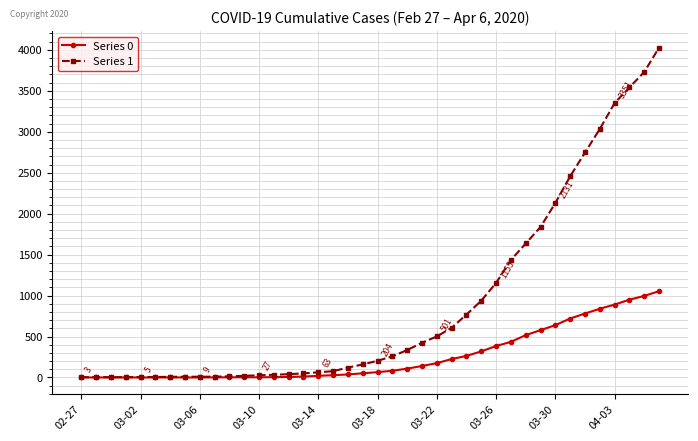

What is the greatest value displayed?

4028